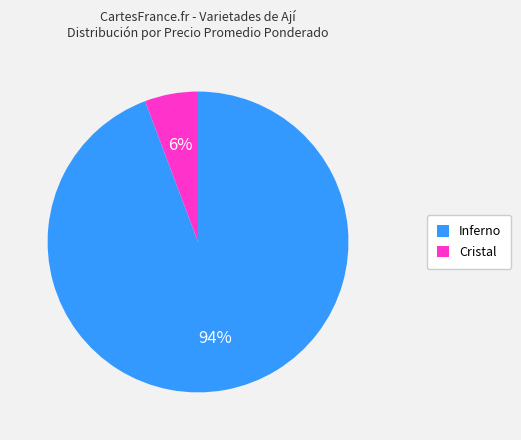

To the nearest percent, what portion does Cristal represent?

6%